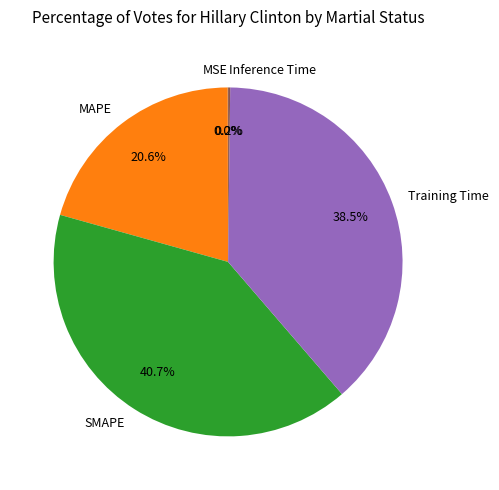

Does any single category account for the majority?

No